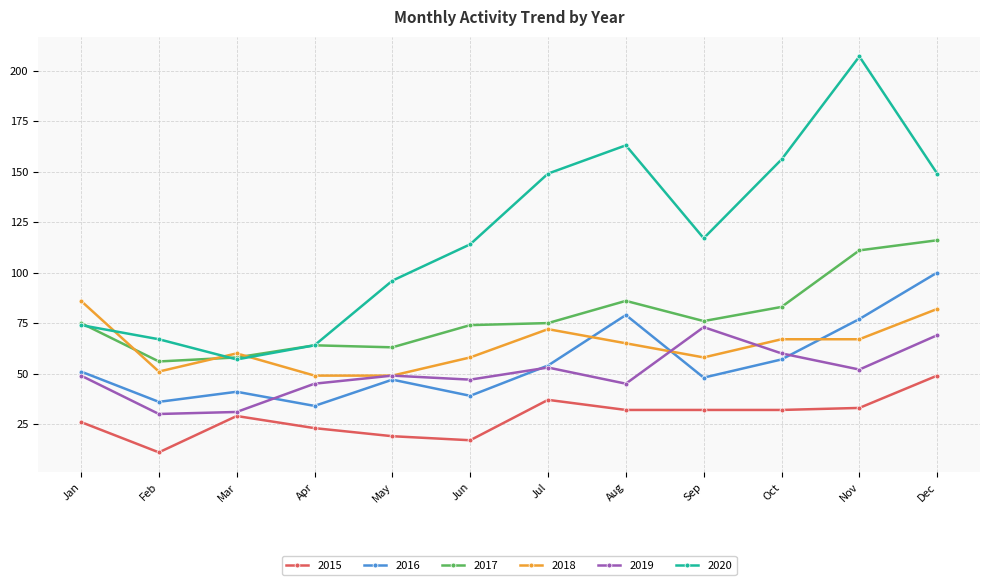

What is the difference between the highest and lowest values at Apr?

41